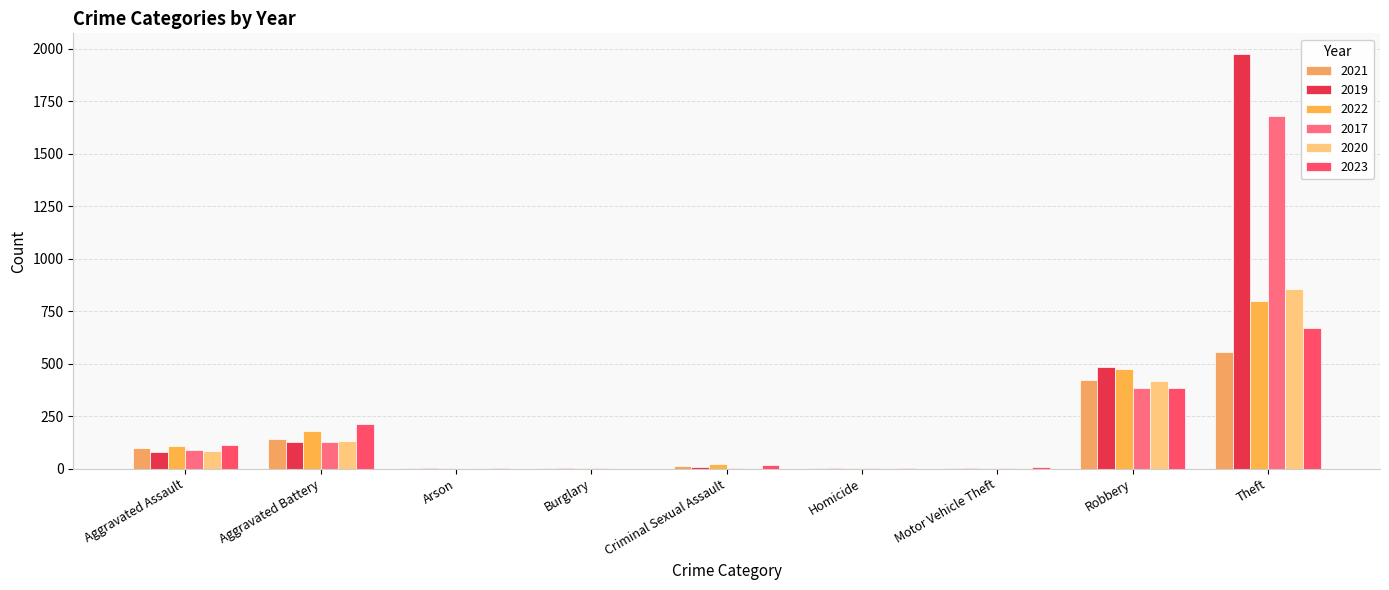

What is the approximate value of 2020 at Aggravated Assault, to the nearest 50?

100